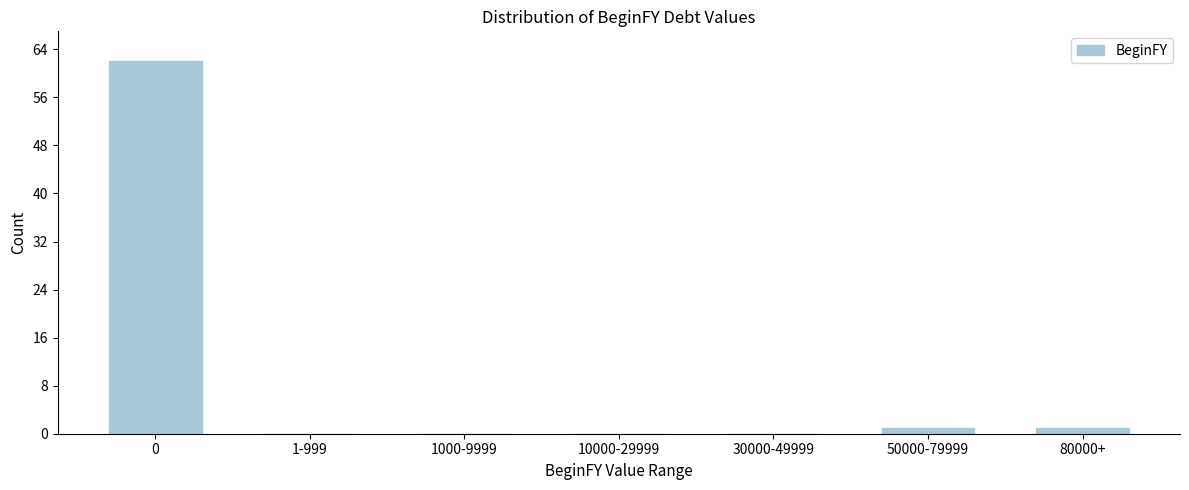

Reading left to right, list all the values displayed in this chart.

0=62	1-999=0	1000-9999=0	10000-29999=0	30000-49999=0	50000-79999=1	80000+=1